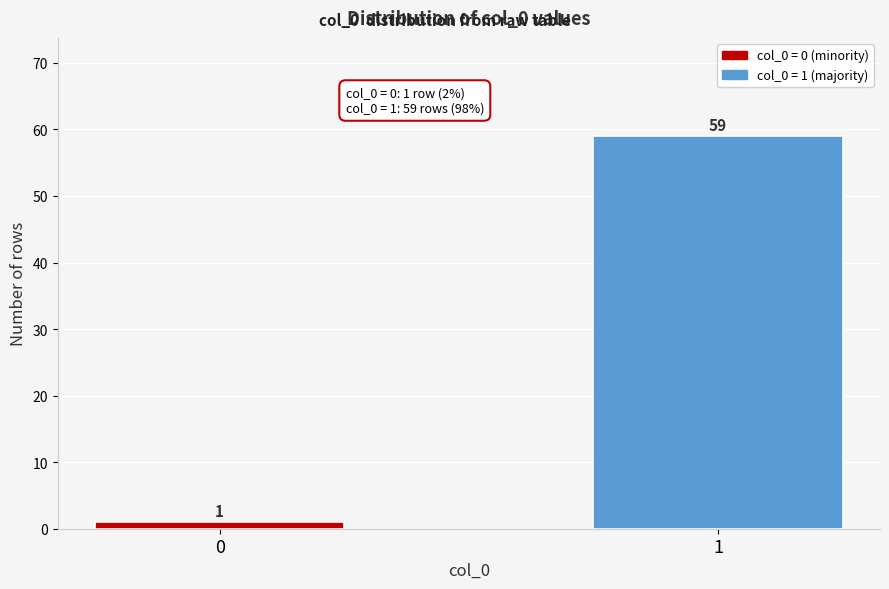

Reading left to right, extract all data points from this chart.

0=1	1=59